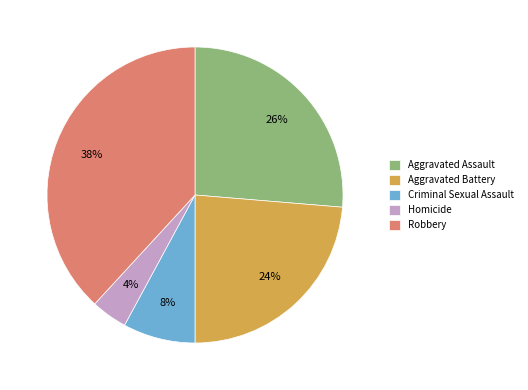

Which slice is the largest?

Robbery